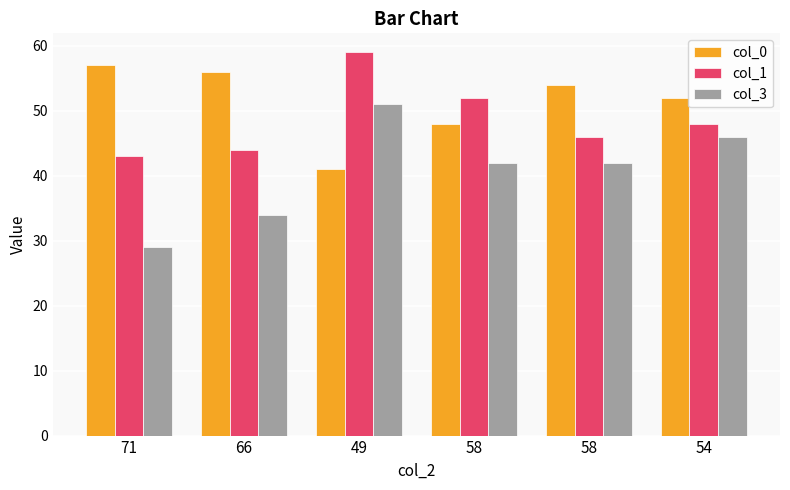

What is the maximum value for col_0?

57